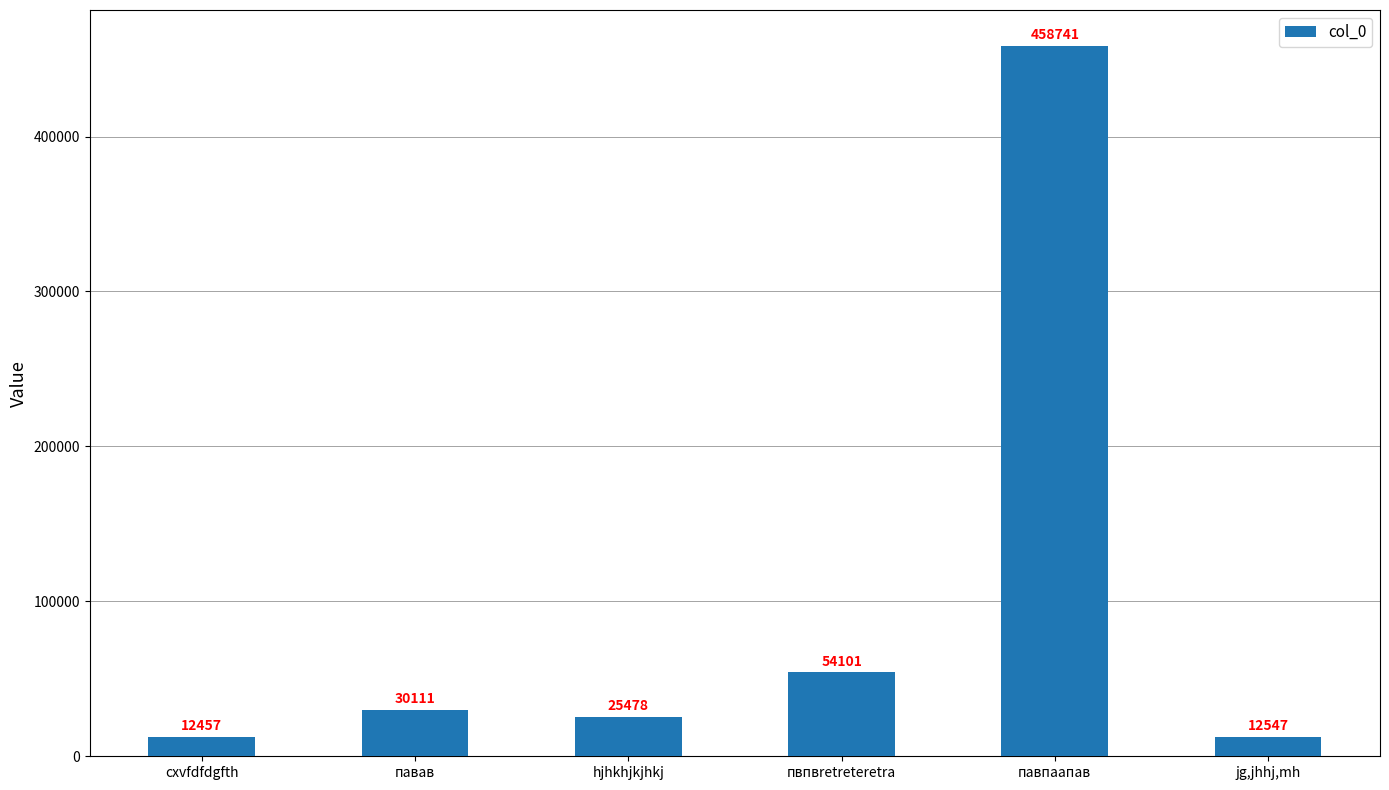

Does the chart contain any negative values?

No